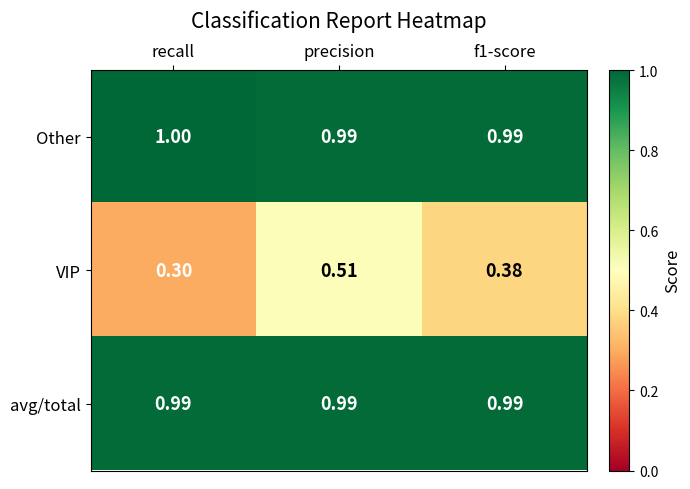

Which series has the largest total across all categories?

Other